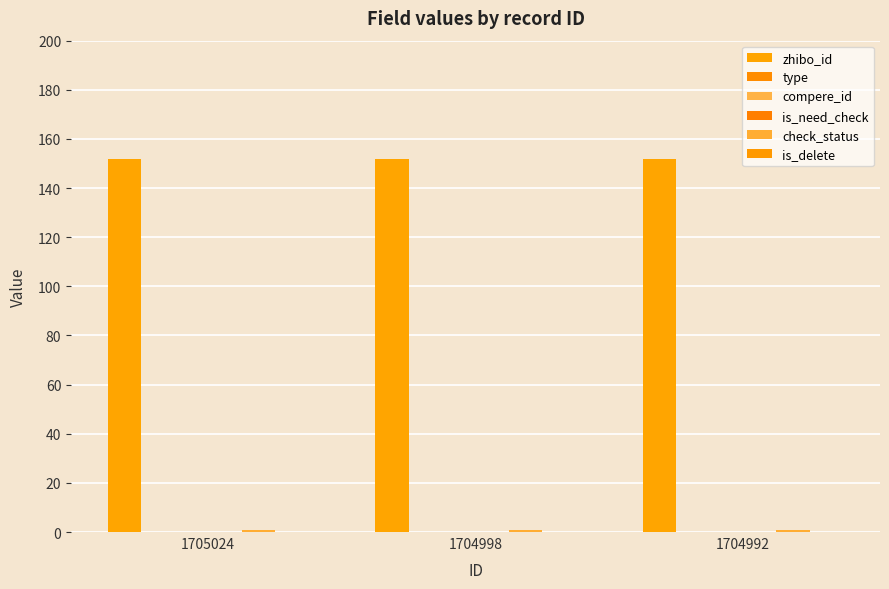

Reading left to right, transcribe all the data shown in this chart.

zhibo_id: 1705024=152	1704998=152	1704992=152
type: 1705024=0	1704998=0	1704992=0
compere_id: 1705024=0	1704998=0	1704992=0
is_need_check: 1705024=0	1704998=0	1704992=0
check_status: 1705024=1	1704998=1	1704992=1
is_delete: 1705024=0	1704998=0	1704992=0